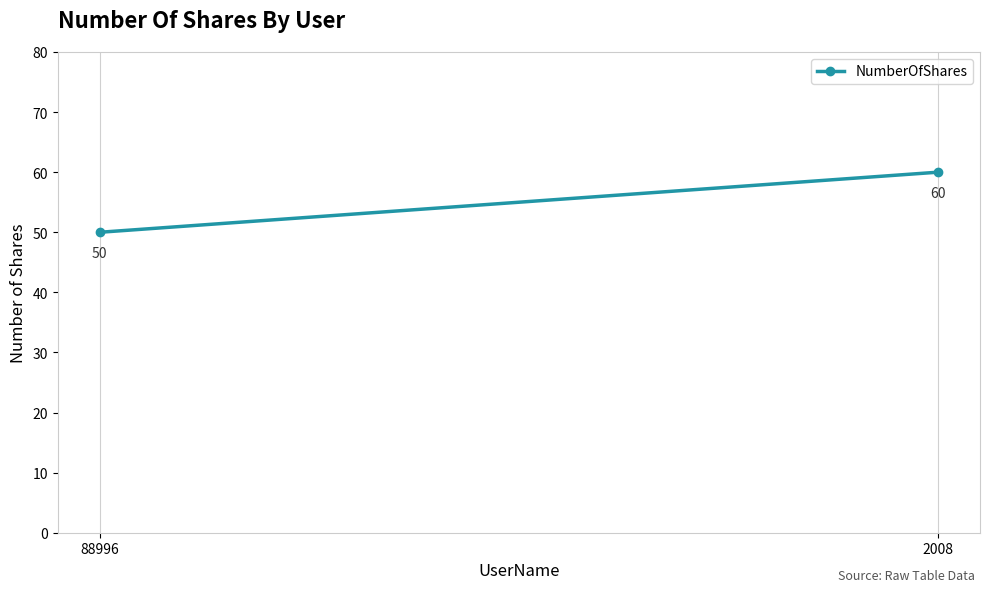

Is it true that the value at 2008 is 60?

True